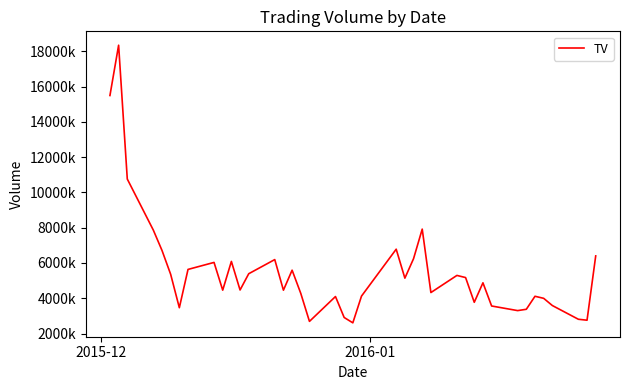

Reading left to right, transcribe all the data shown in this chart.

15495120	18346880	10759000	7864000	6712000	5356000	3462200	5634000	6031000	4458000	6088000	4467500	5390000	6192000	4456500	5590500	4274000	2687250	4097000	2909000	2605000	4121000	6781000	5139000	6243000	7919000	4322000	5294000	5172251	3770000	4875000	3560100	3299000	3374000	4111000	3995400	3586500	2808000	2754354	6400100